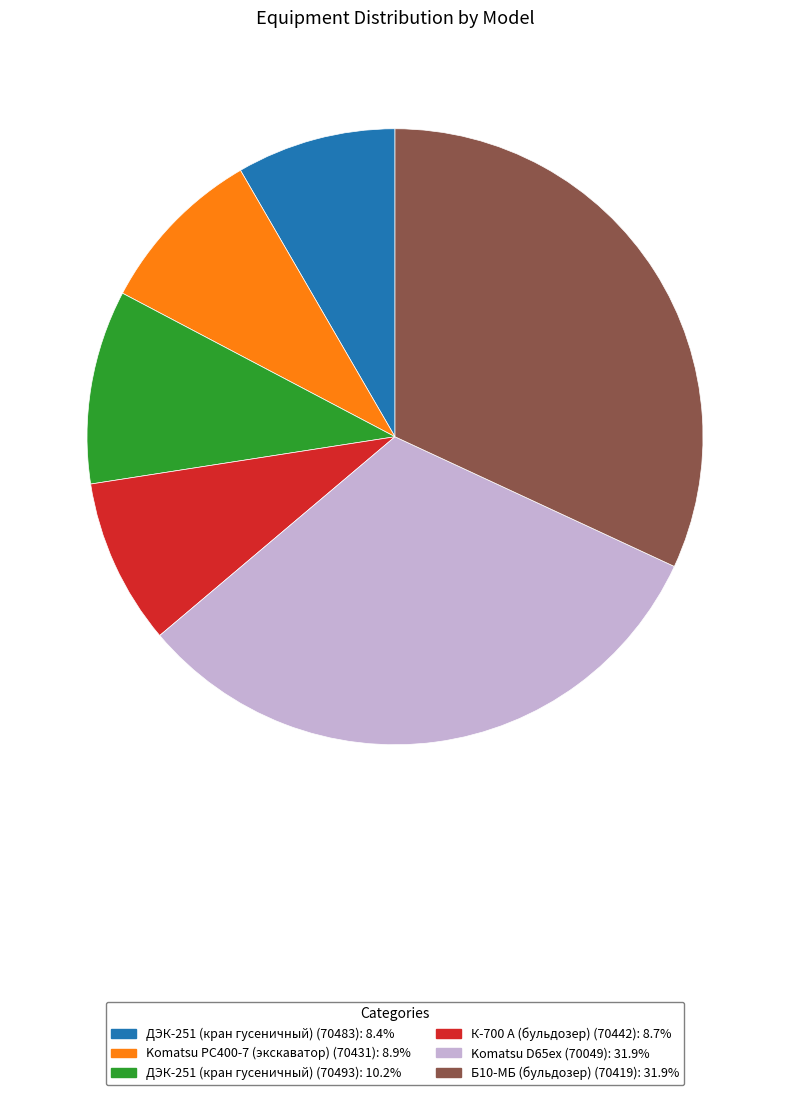

The Б10-МБ (бульдозер) (70419) slice represents 17% of the pie. True or false?

False